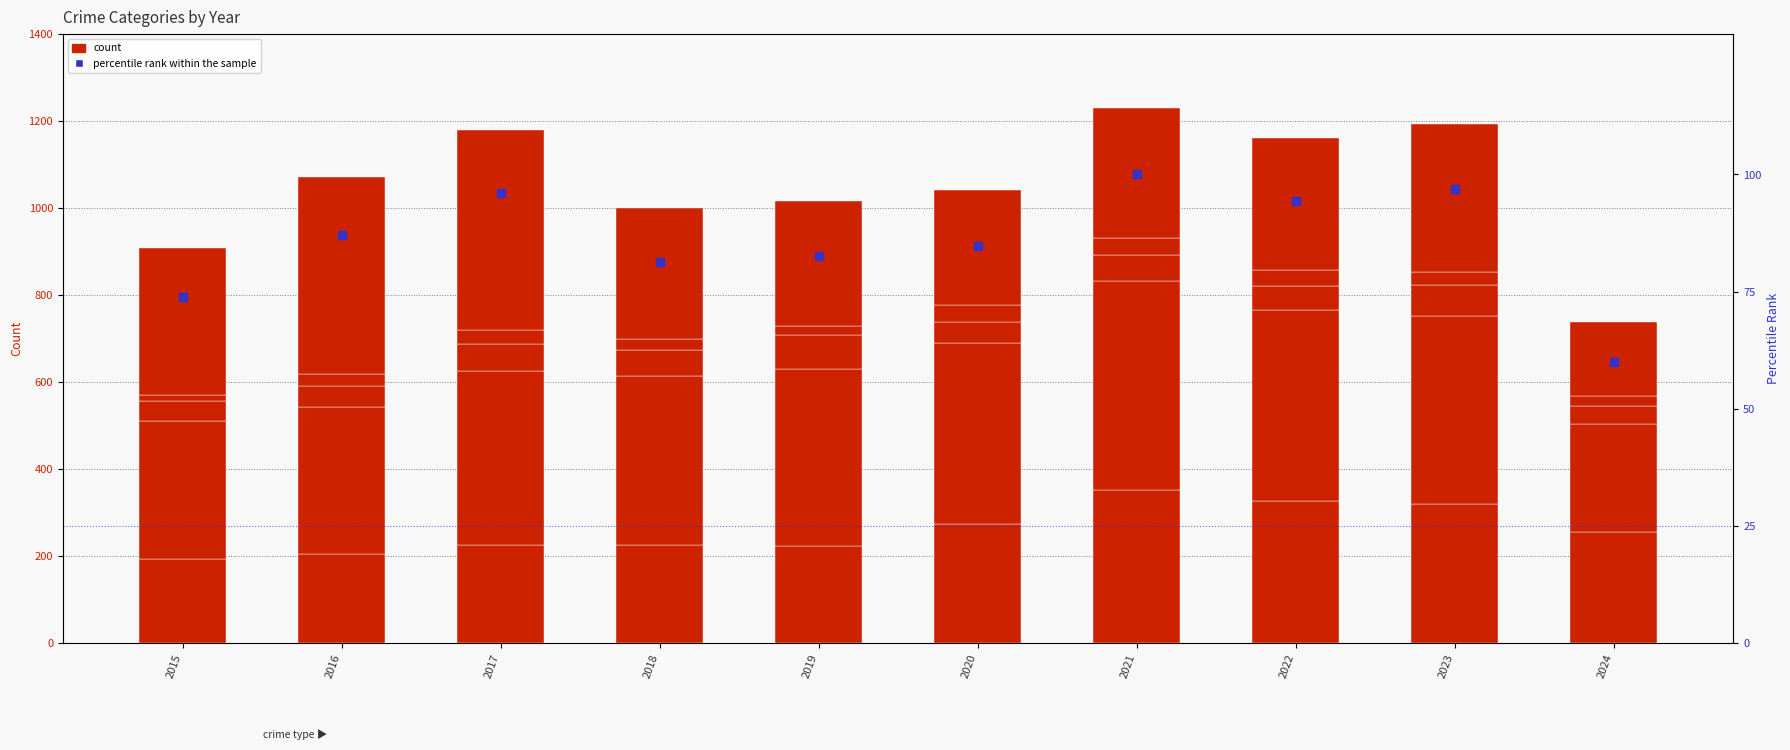

At which category is the sum across all series the highest?

2021